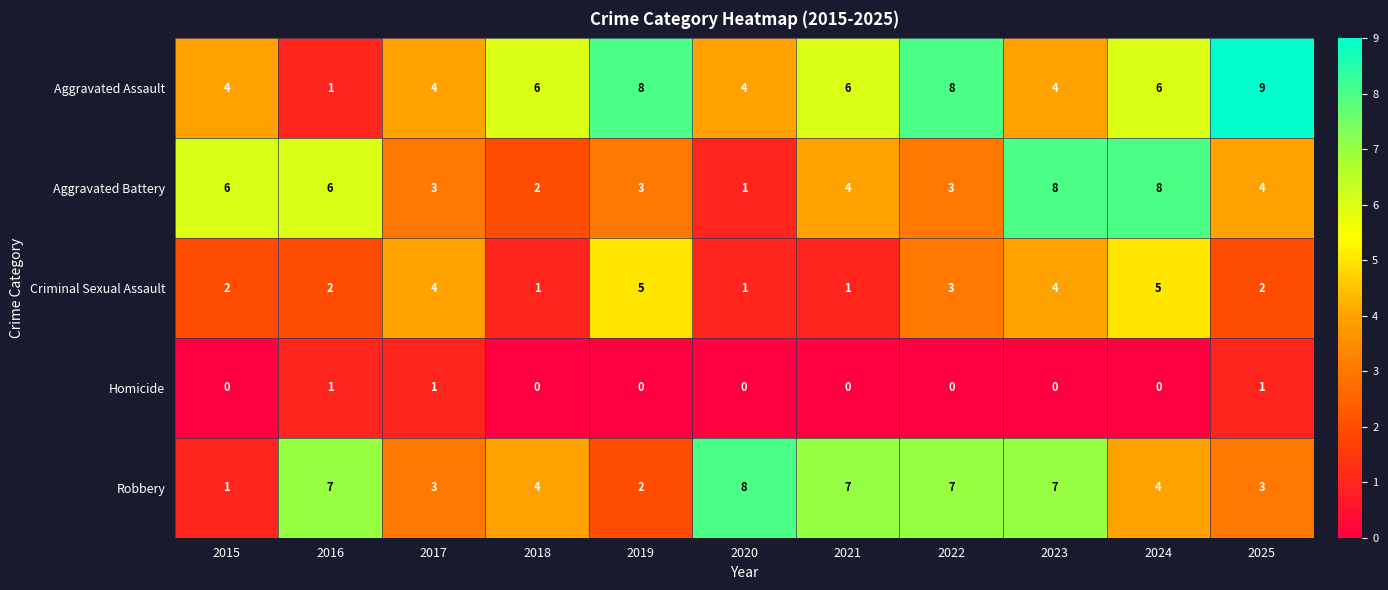

Count the Homicide values in the range 0 to 1.

11